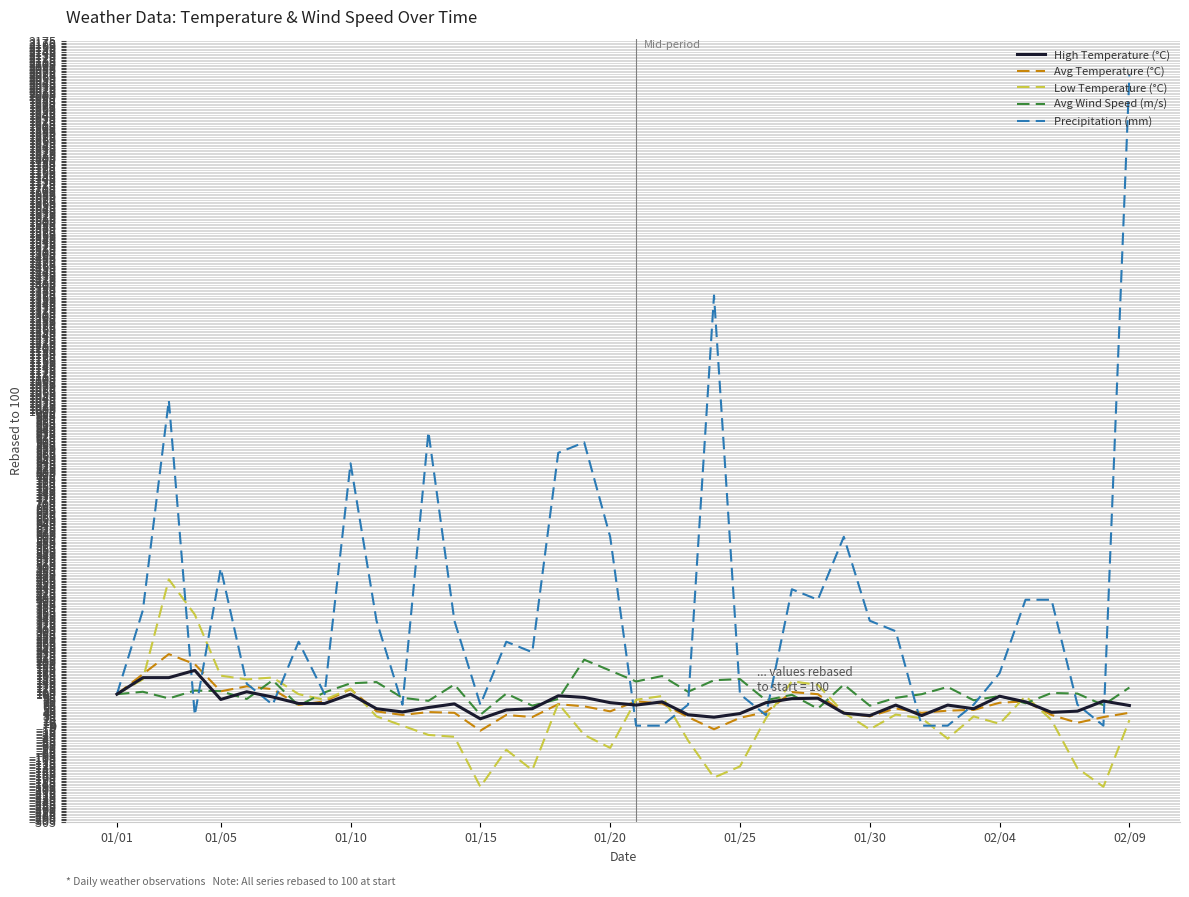

What is the highest value of the High Temperature (°C) series?

175.6